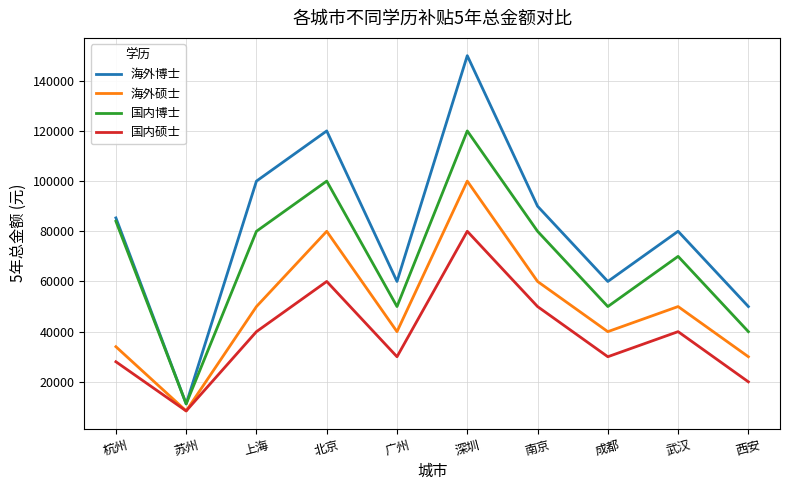

True or false: 国内博士 and 海外硕士 intersect in this chart.

False